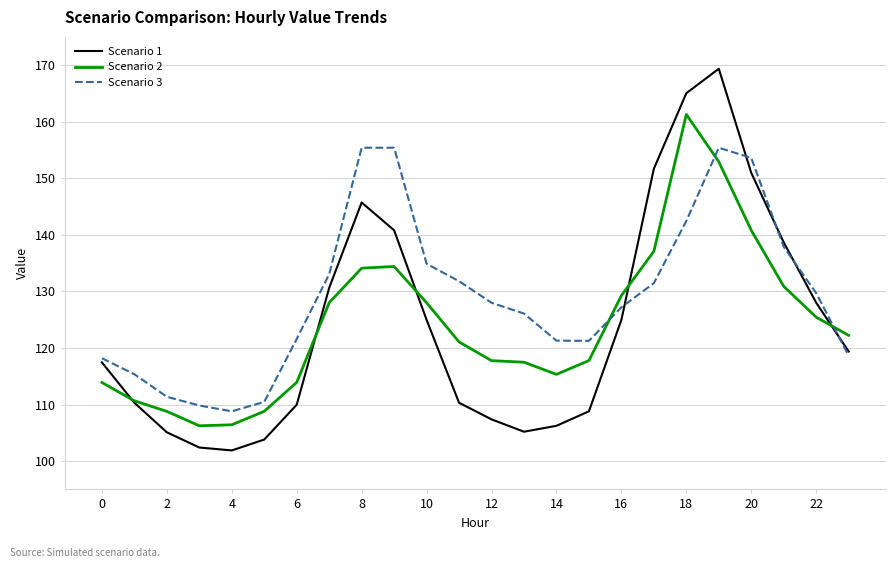

What are all the series names shown in the legend?

Scenario 1, Scenario 2, Scenario 3